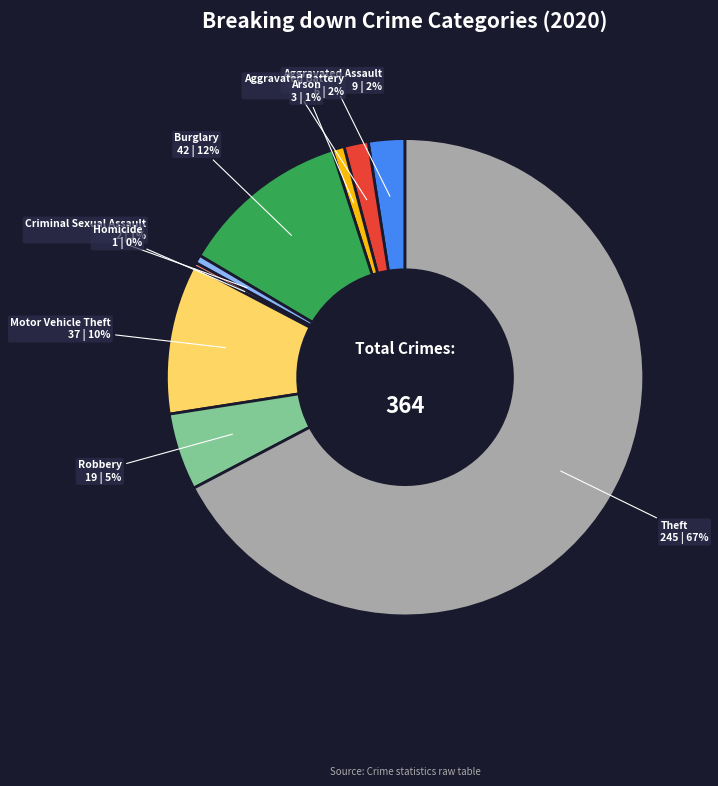

To the nearest percent, what is the average slice percentage?

11%